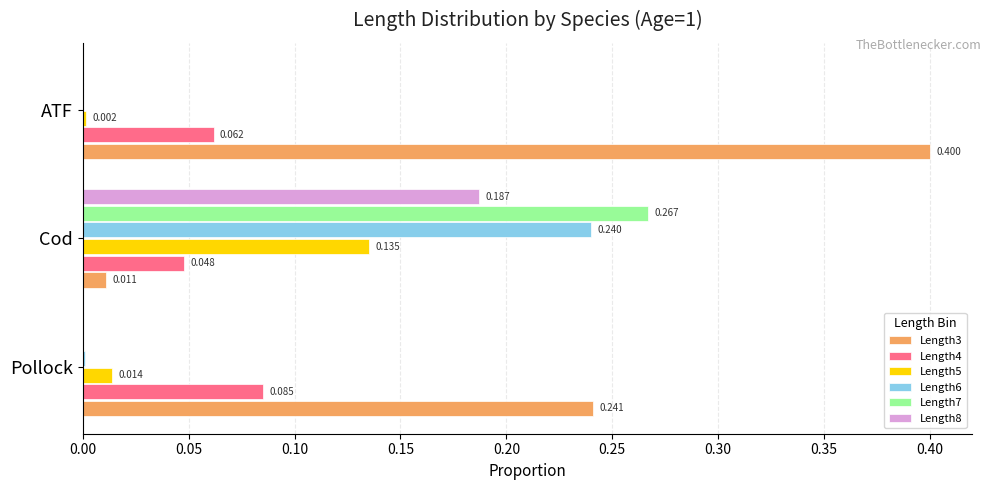

Is the value of Length8 at Cod greater than the value of Length7 at Cod?

No